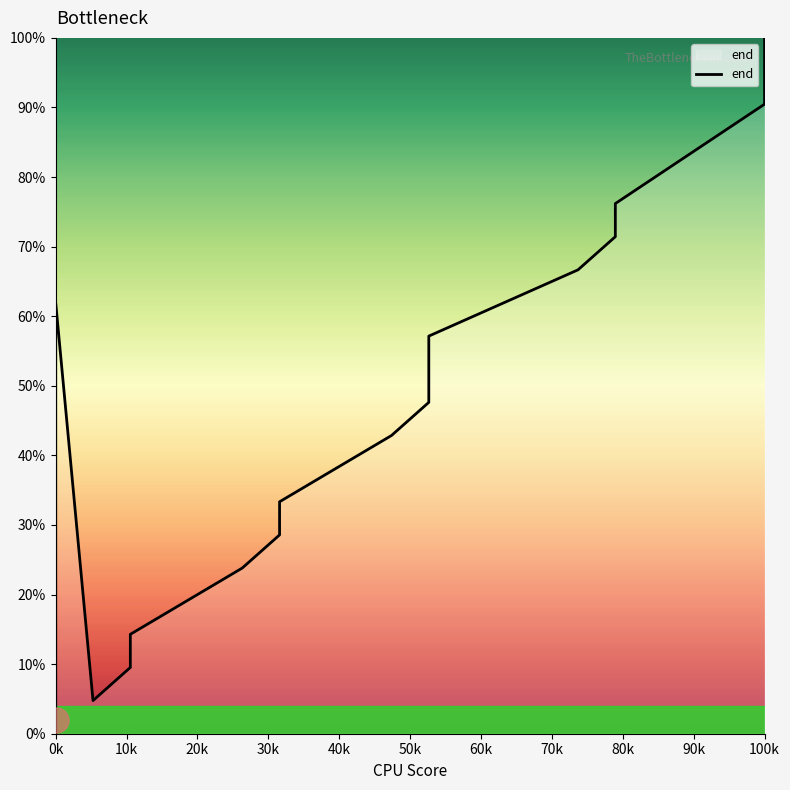

Does the chart display data point markers on the line(s)?

No